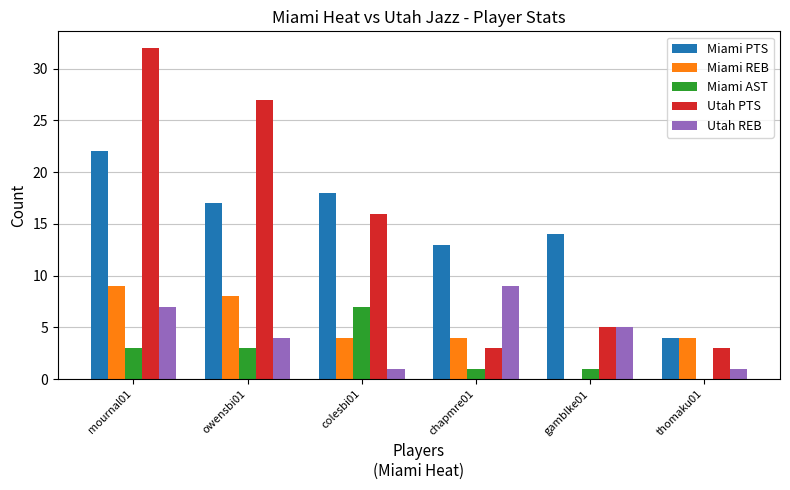

Is it true that Miami PTS equals 17 at owensbi01?

True